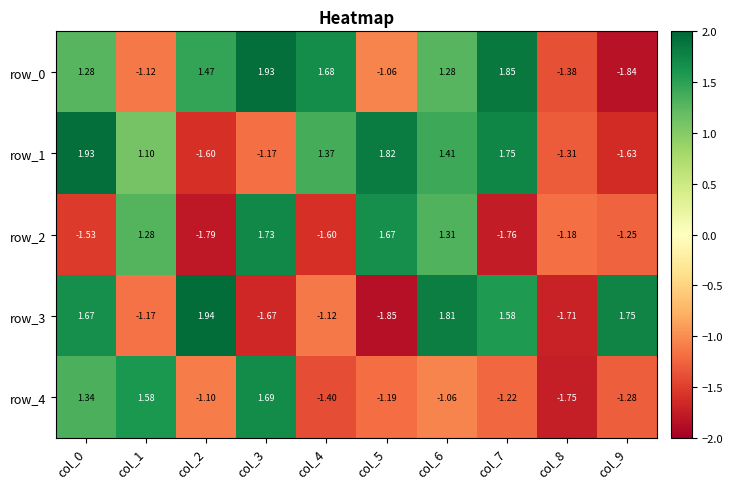

True or false: row_4 has a value of -2.1 at col_5.

False